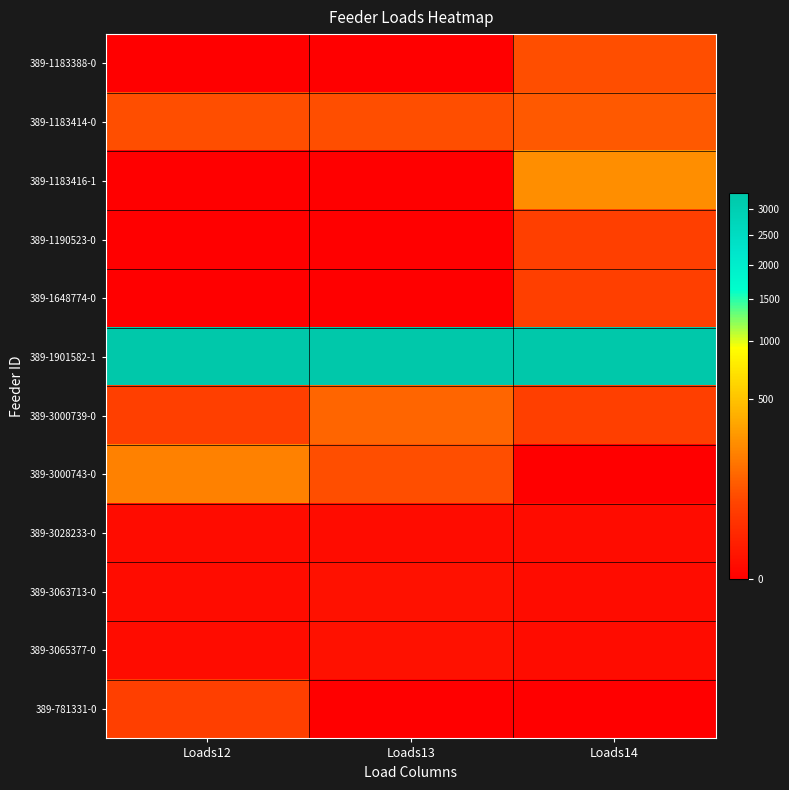

List the series in order of their peak value, lowest first.

389-3028233-0, 389-3063713-0, 389-3065377-0, 389-1190523-0, 389-1648774-0, 389-781331-0, 389-1183388-0, 389-1183414-0, 389-3000739-0, 389-3000743-0, 389-1183416-1, 389-1901582-1